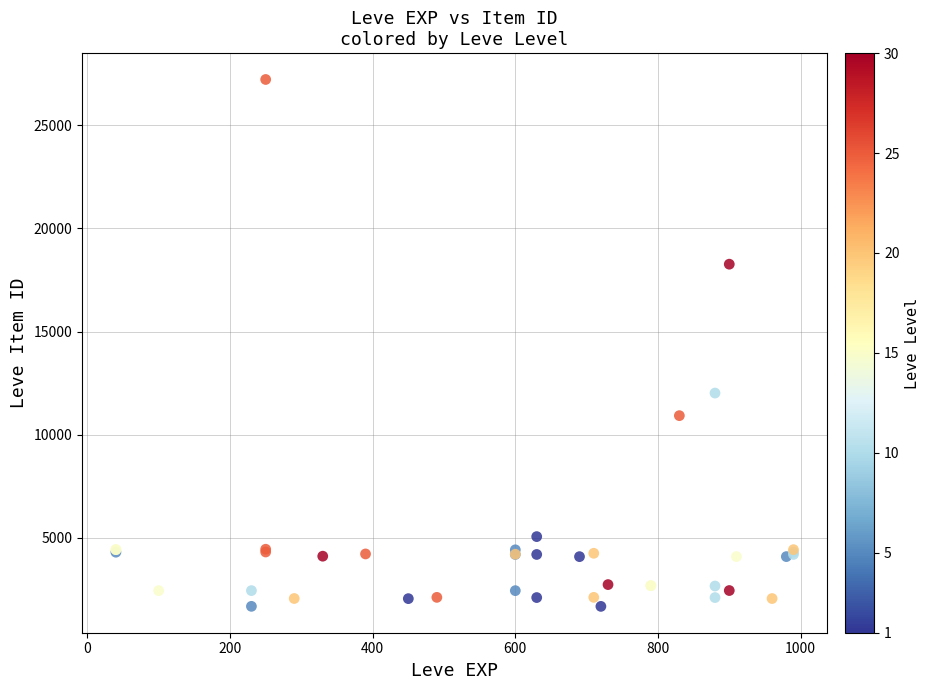

What Y value in the scatter plot is closest to 14448?

12018